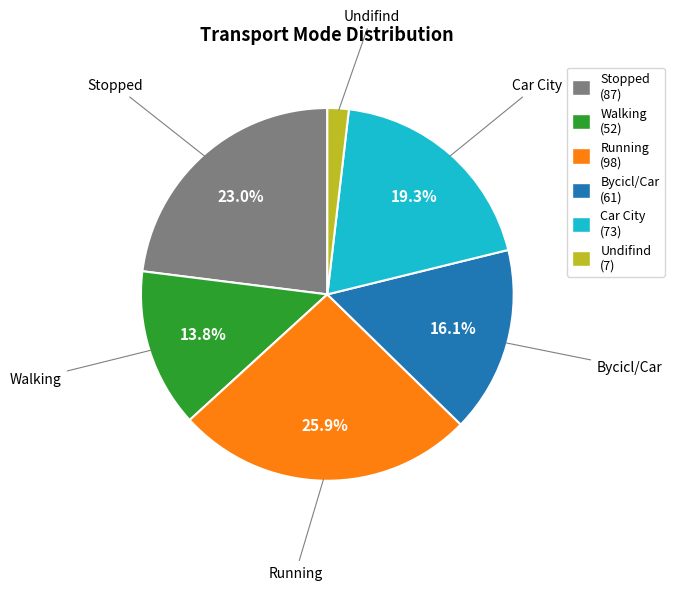

Is the sum of Undifind and Bycicl/Car greater than half?

No